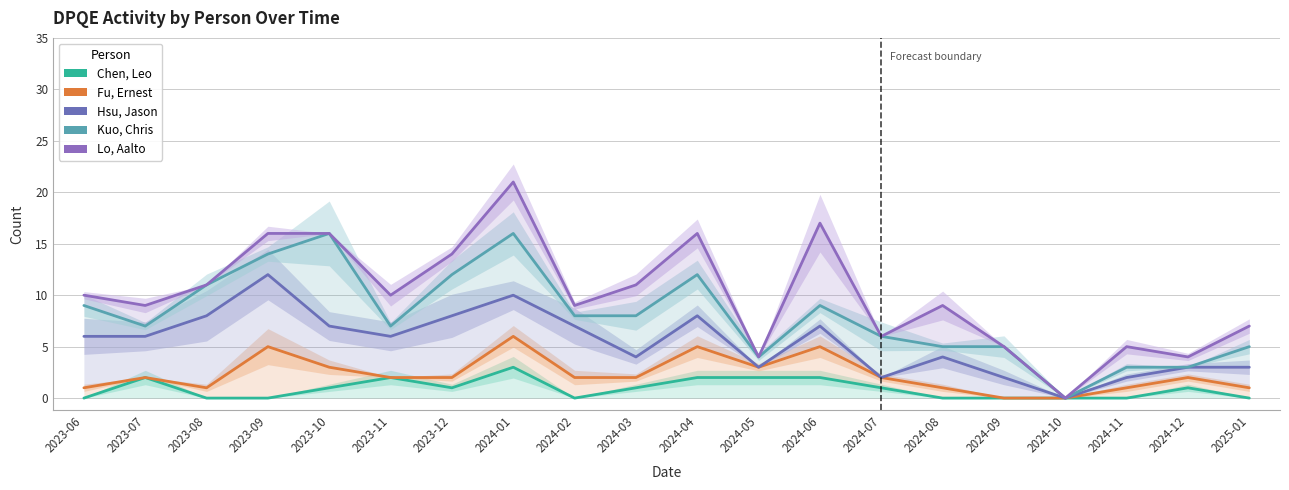

Rank the series by their maximum value, from lowest to highest.

Chen, Leo, Fu, Ernest, Hsu, Jason, Kuo, Chris, Lo, Aalto